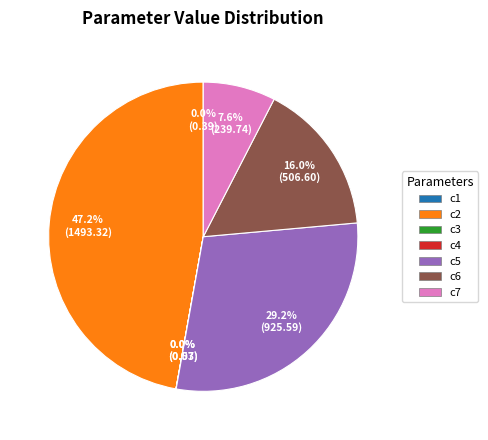

Which slice is the largest?

c2